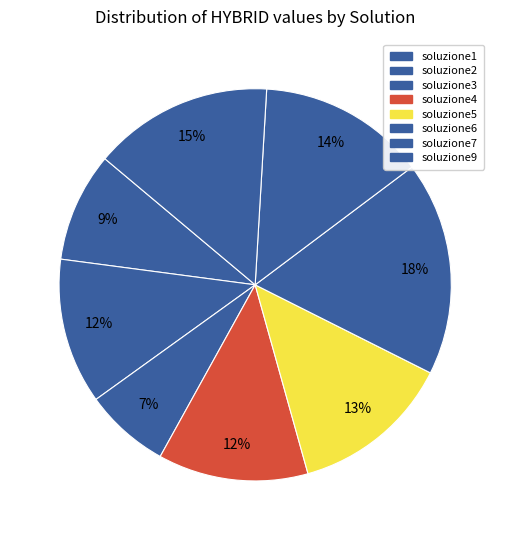

Does soluzione1 represent more than half of the total?

No